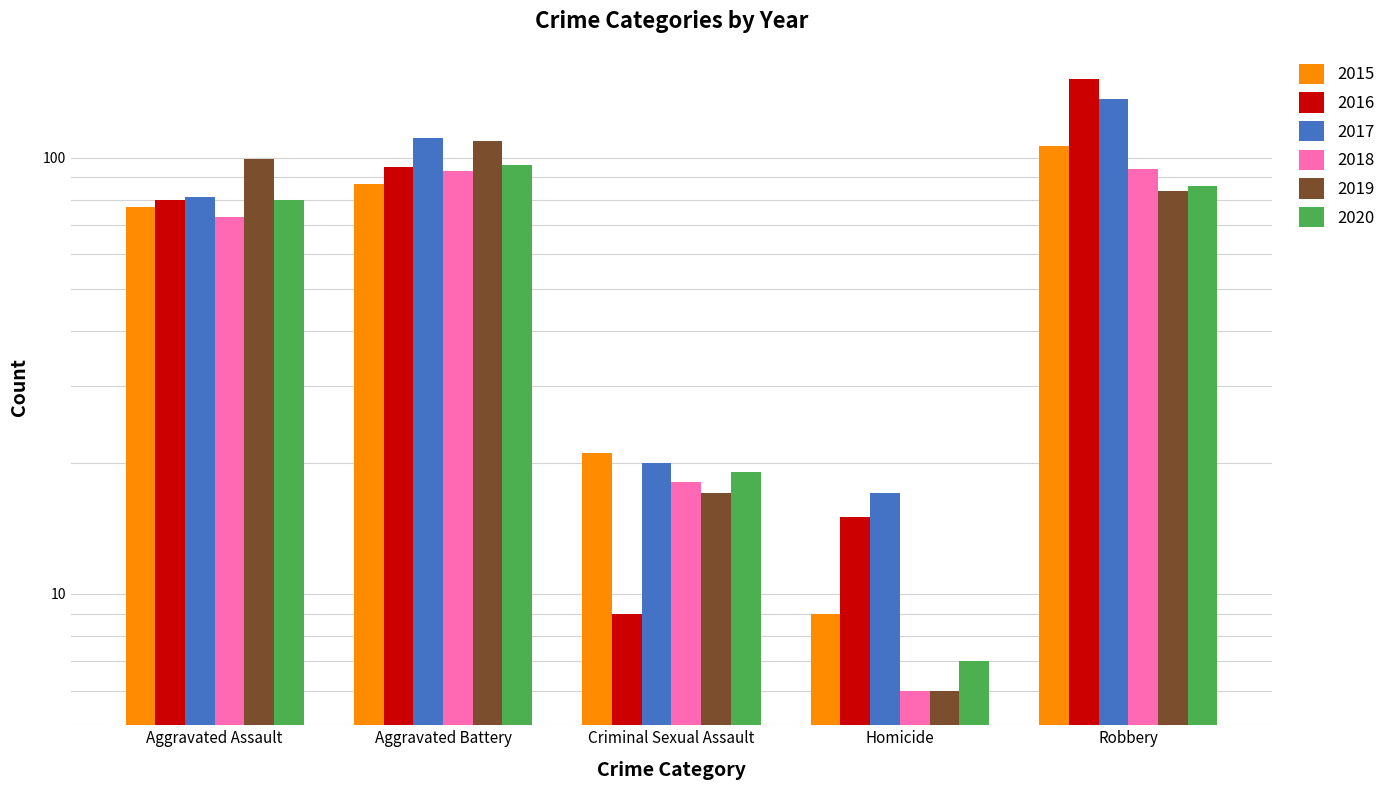

Rank the series at Criminal Sexual Assault from highest to lowest value.

2015, 2017, 2020, 2018, 2019, 2016